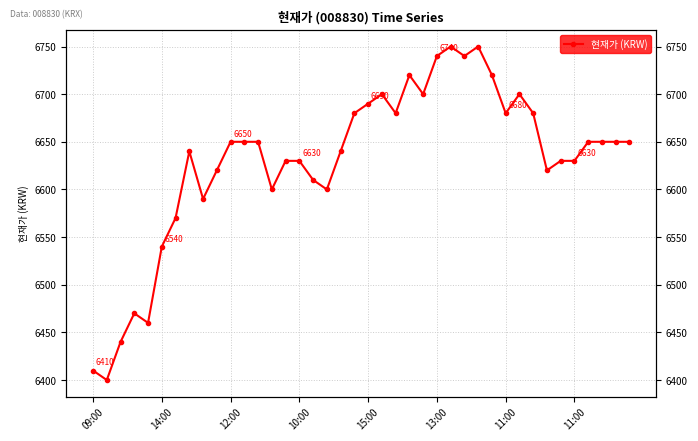

Reading left to right, transcribe all the data shown in this chart.

6410	6400	6440	6470	6460	6540	6570	6640	6590	6620	6650	6650	6650	6600	6630	6630	6610	6600	6640	6680	6690	6700	6680	6720	6700	6740	6750	6740	6750	6720	6680	6700	6680	6620	6630	6630	6650	6650	6650	6650